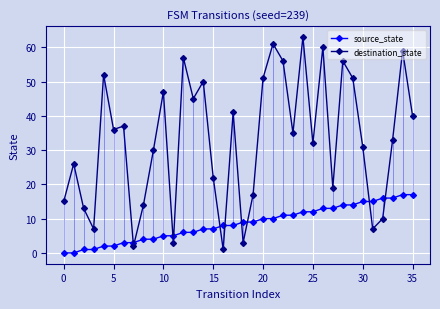

What is the difference between the maximum and minimum values in the source_state series?

17